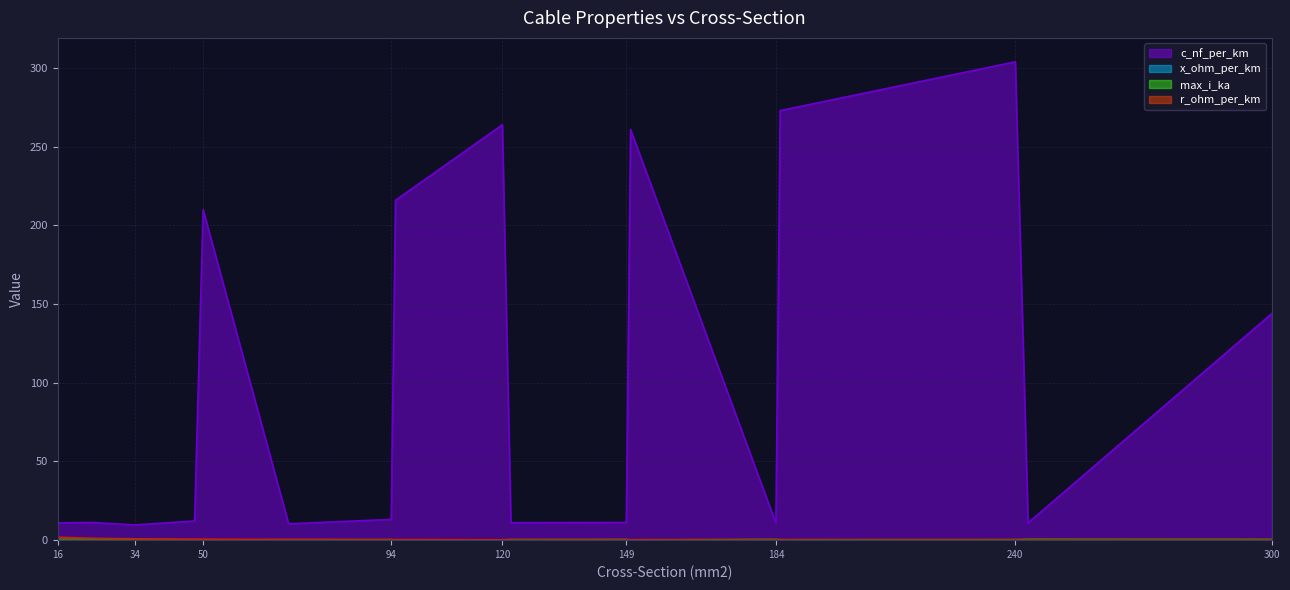

List the series in order of their peak value, lowest first.

x_ohm_per_km, max_i_ka, r_ohm_per_km, c_nf_per_km